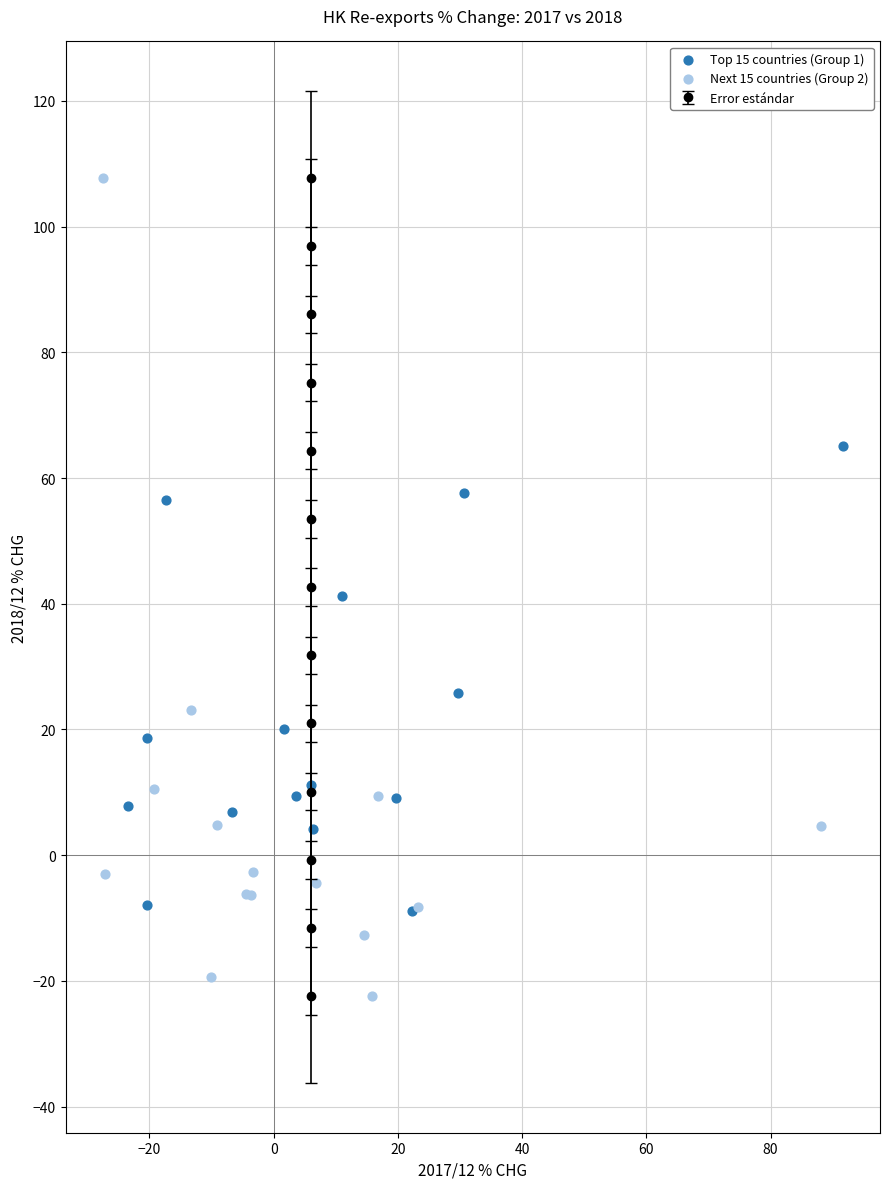

Which series contains the highest Y value?

Next 15 countries (Group 2)